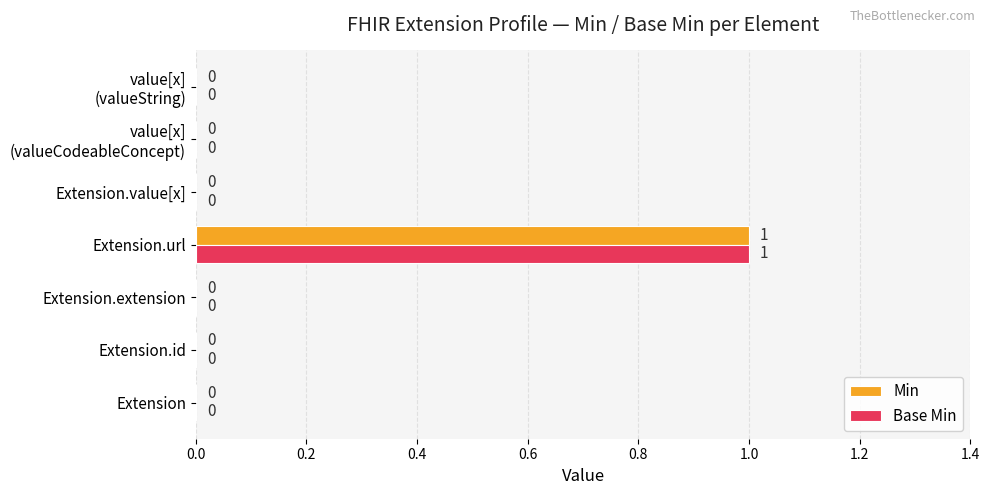

At which label does Min reach its peak?

Extension.url